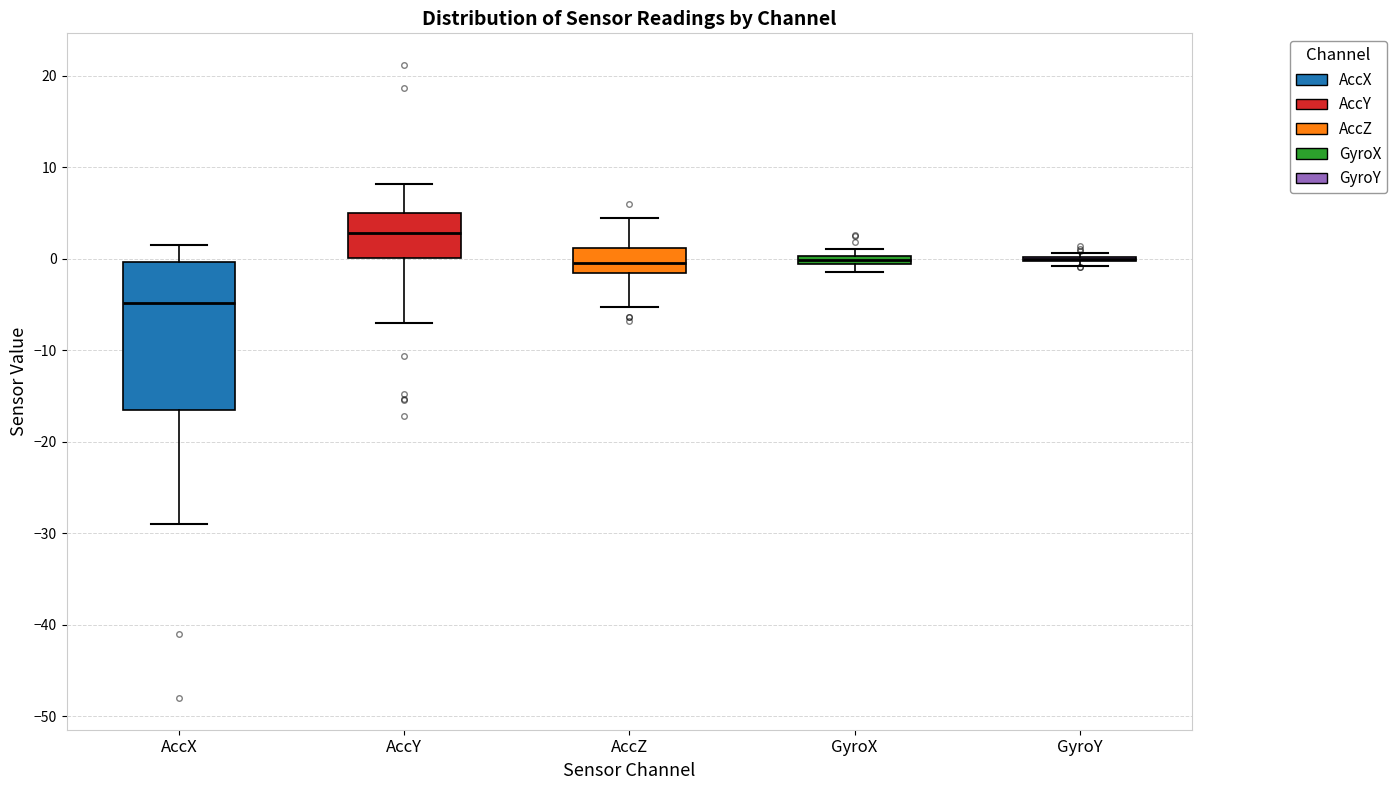

Comparing the boxes themselves (not the whiskers), which one is the tallest?

AccX